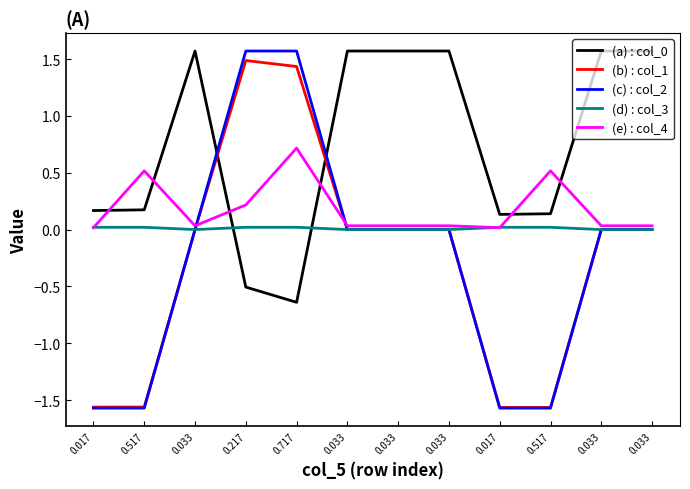

Read the (e) : col_4 value at 0.517.

0.5